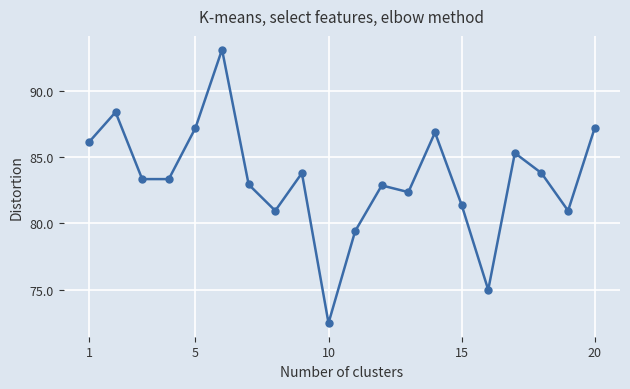

How many categories are shown in the chart?

20